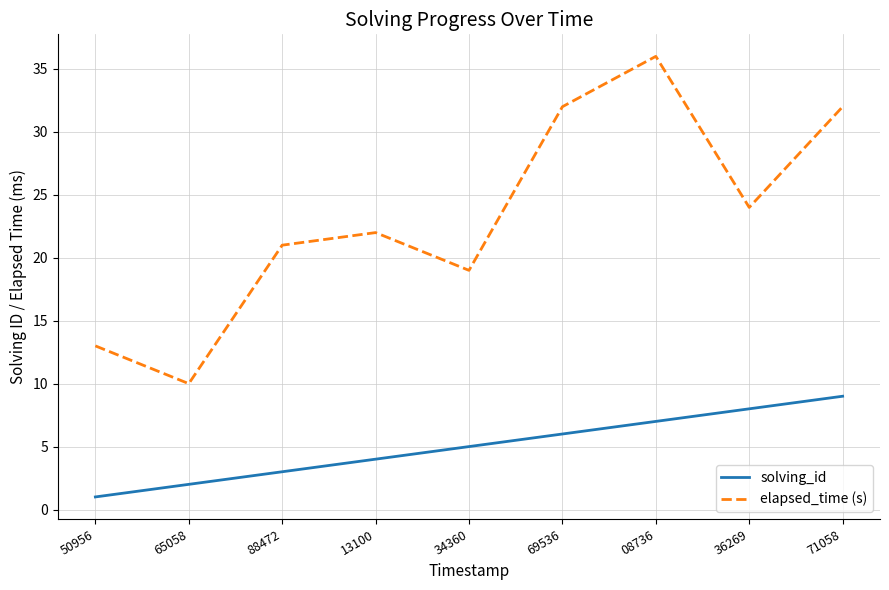

Reading left to right, transcribe all the data shown in this chart.

solving_id: 1	2	3	4	5	6	7	8	9
elapsed_time (s): 13	10	21	22	19	32	36	24	32